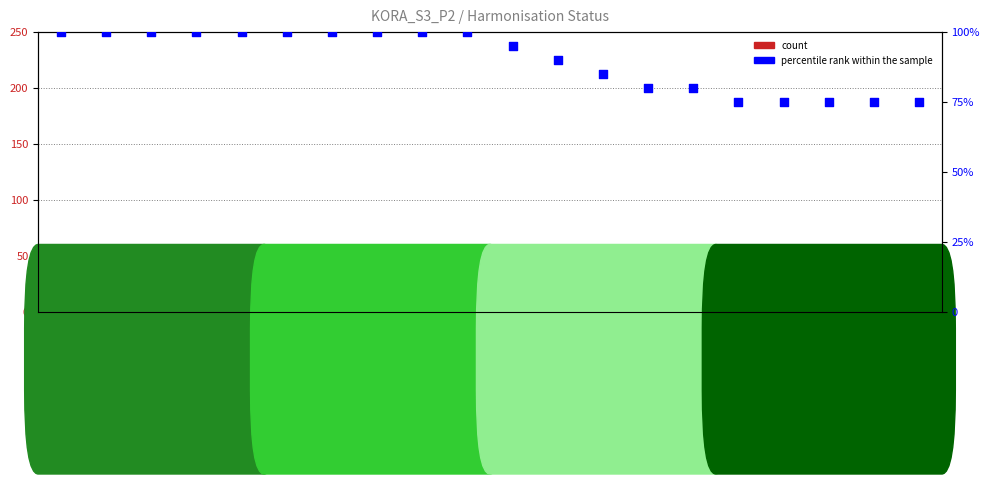

What is the total value across all series at CHOL?

95